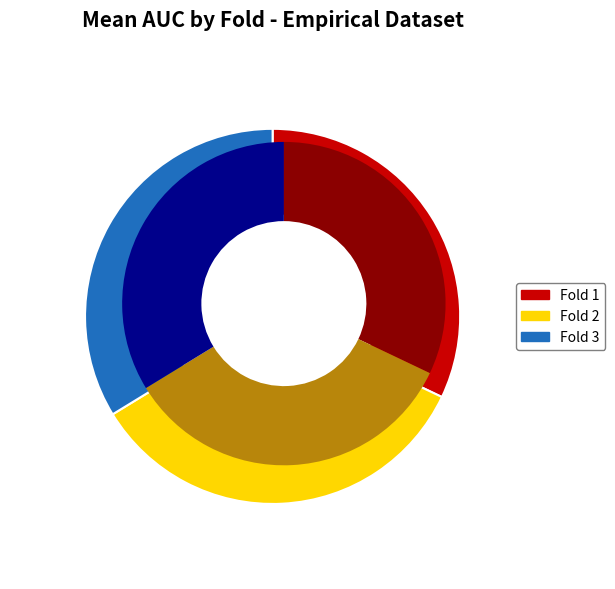

Rank the categories by value from lowest to highest.

Fold 1, Fold 3, Fold 2